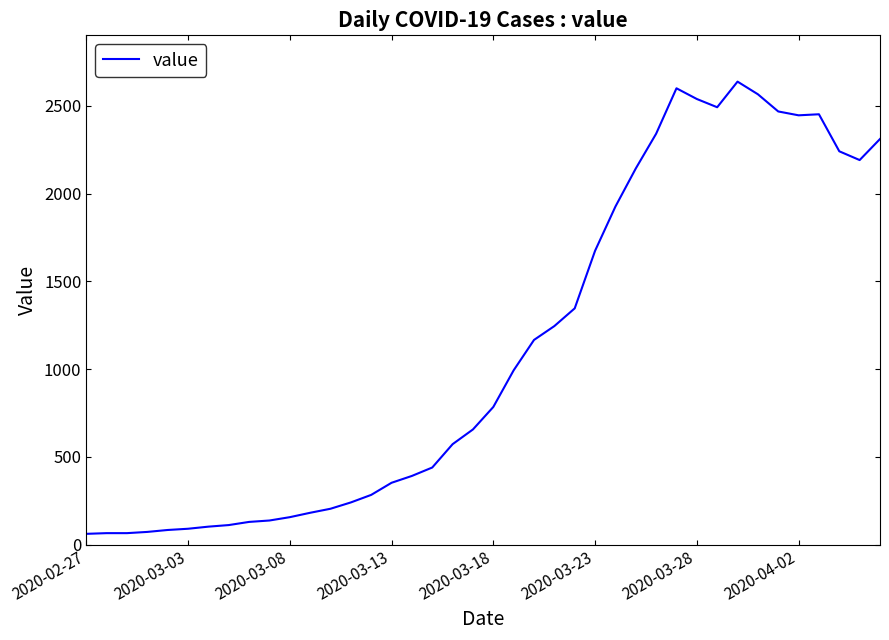

What is the difference between the maximum and minimum values?

2577